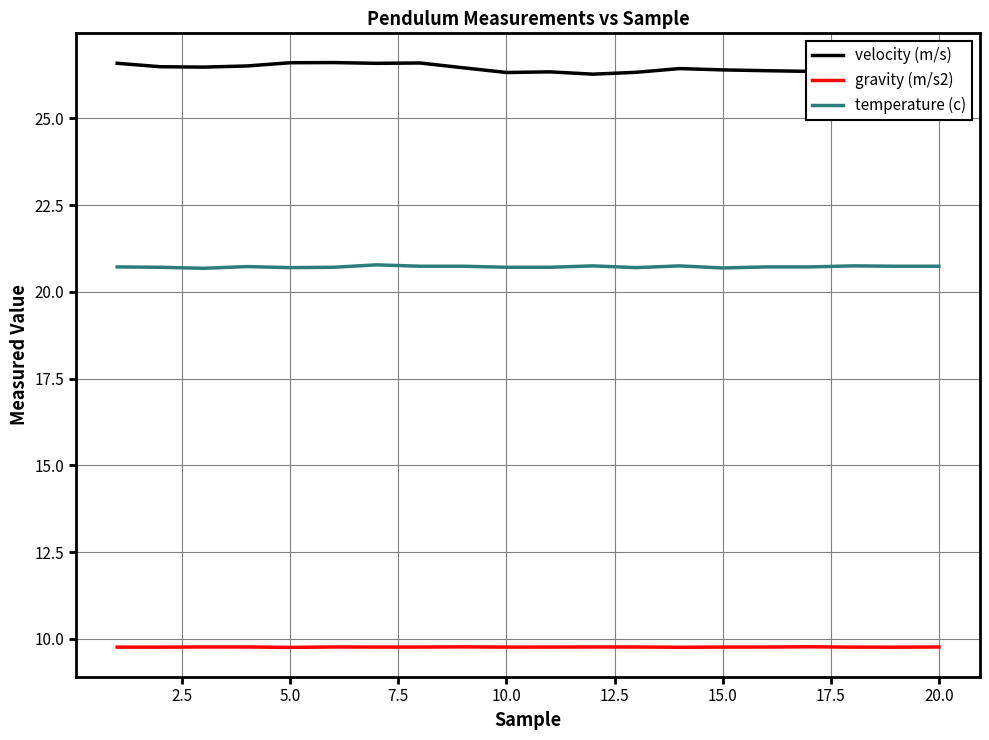

List the series in order of their peak value, lowest first.

gravity (m/s2), temperature (c), velocity (m/s)